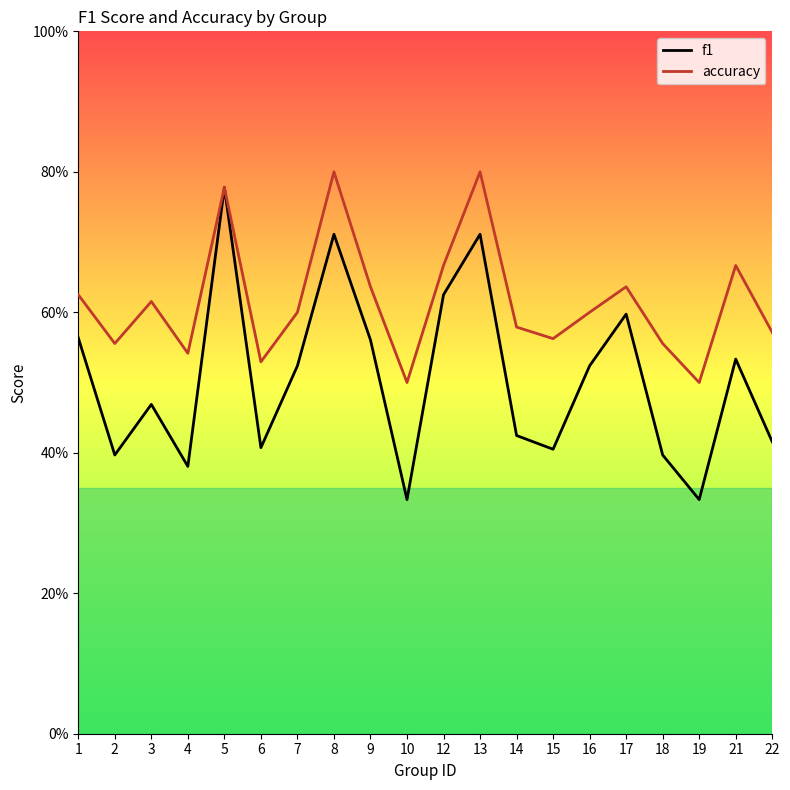

Rank the series at 22 from highest to lowest value.

accuracy, f1